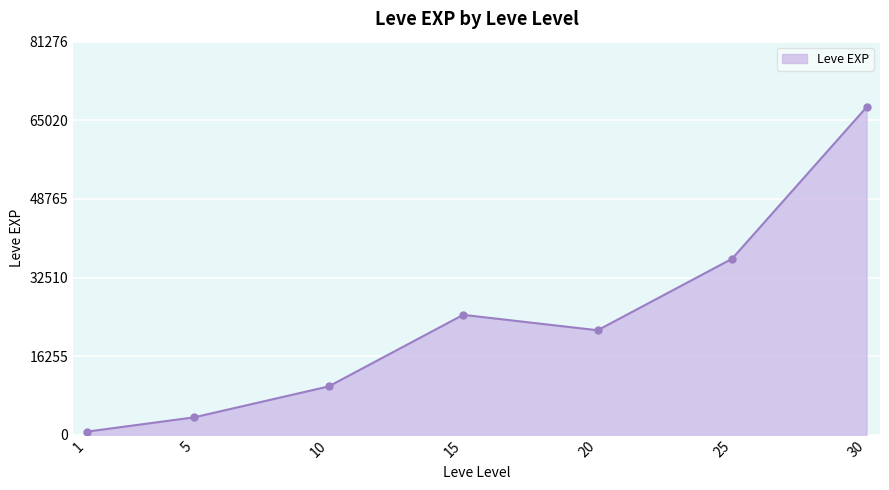

What is the ratio of the value at 5 to the value at 30?

0.1